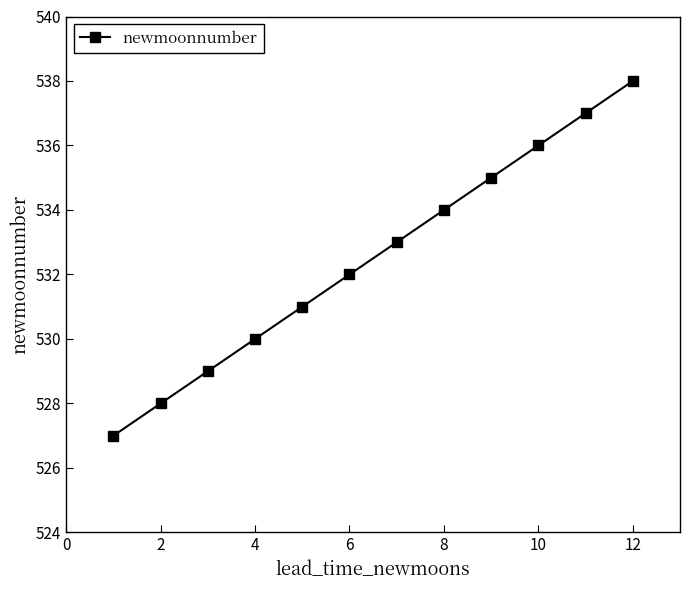

What is the greatest value displayed?

538